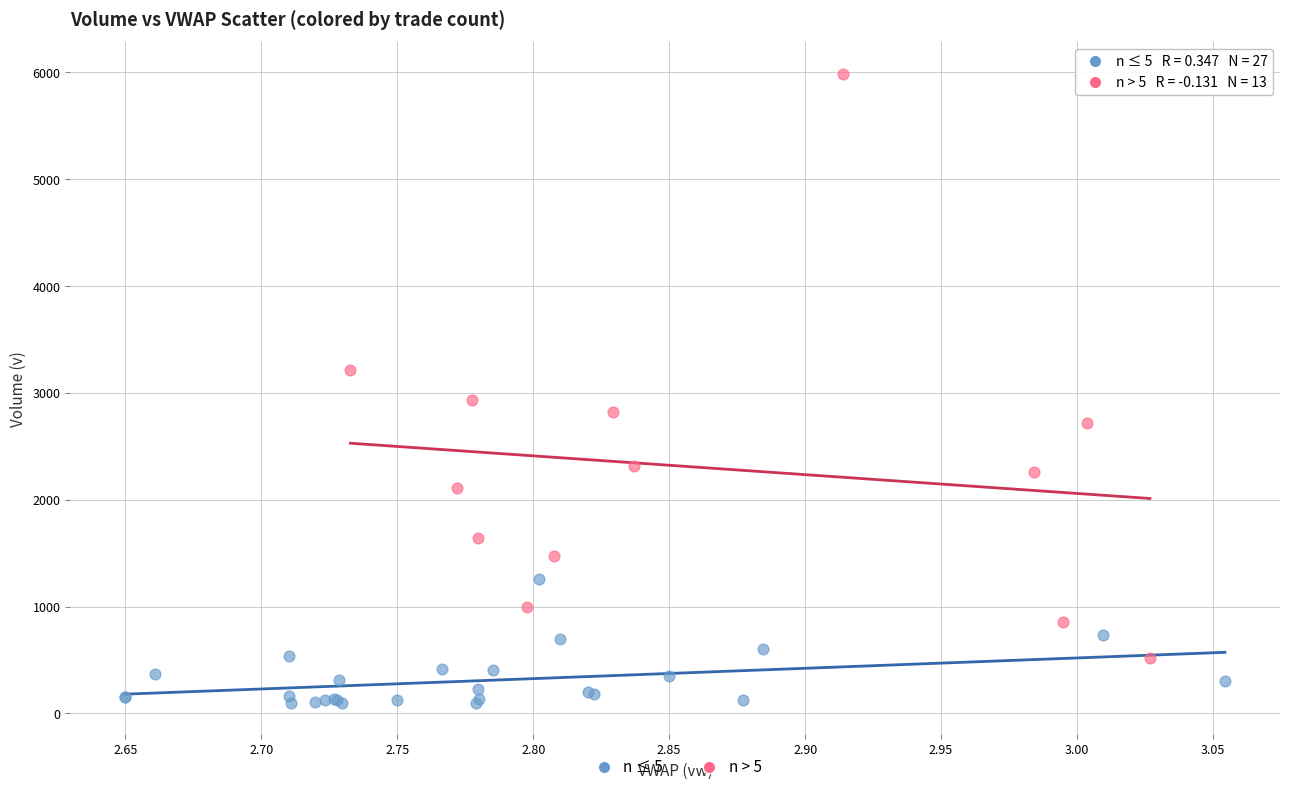

Which series has the widest spread of Y values?

n > 5